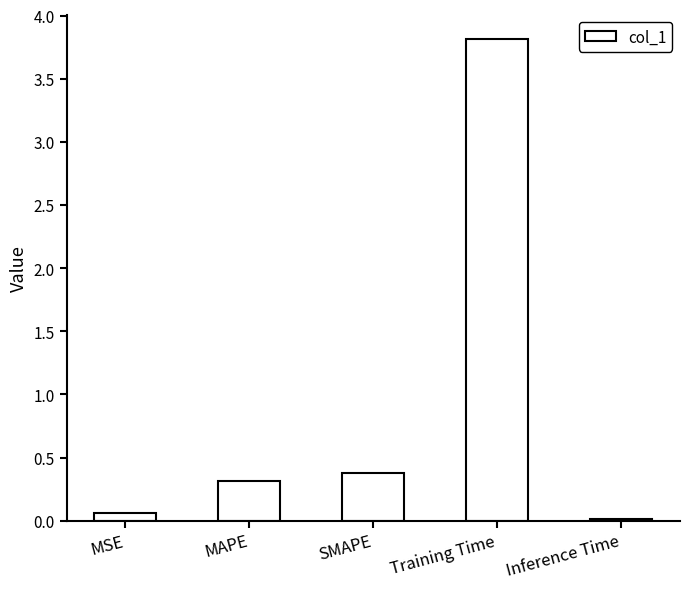

Which category has the lowest value across all series?

Inference Time